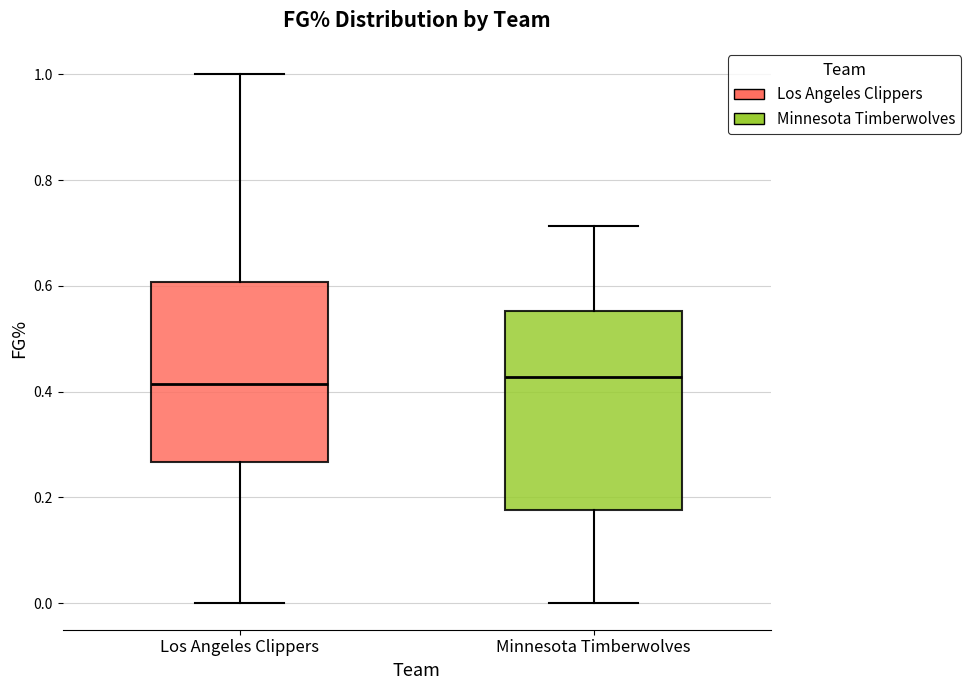

Reading left to right, transcribe this box plot: for each box, give where its median line is, the range the box spans, and where its two whiskers end, as read against the y-axis. The values are not printed on the chart, so give them approximately, as read against the axis.

Los Angeles Clippers: median 0.42, box 0.26 to 0.60, whiskers 0.00 to 1.00
Minnesota Timberwolves: median 0.42, box 0.18 to 0.56, whiskers 0.00 to 0.72